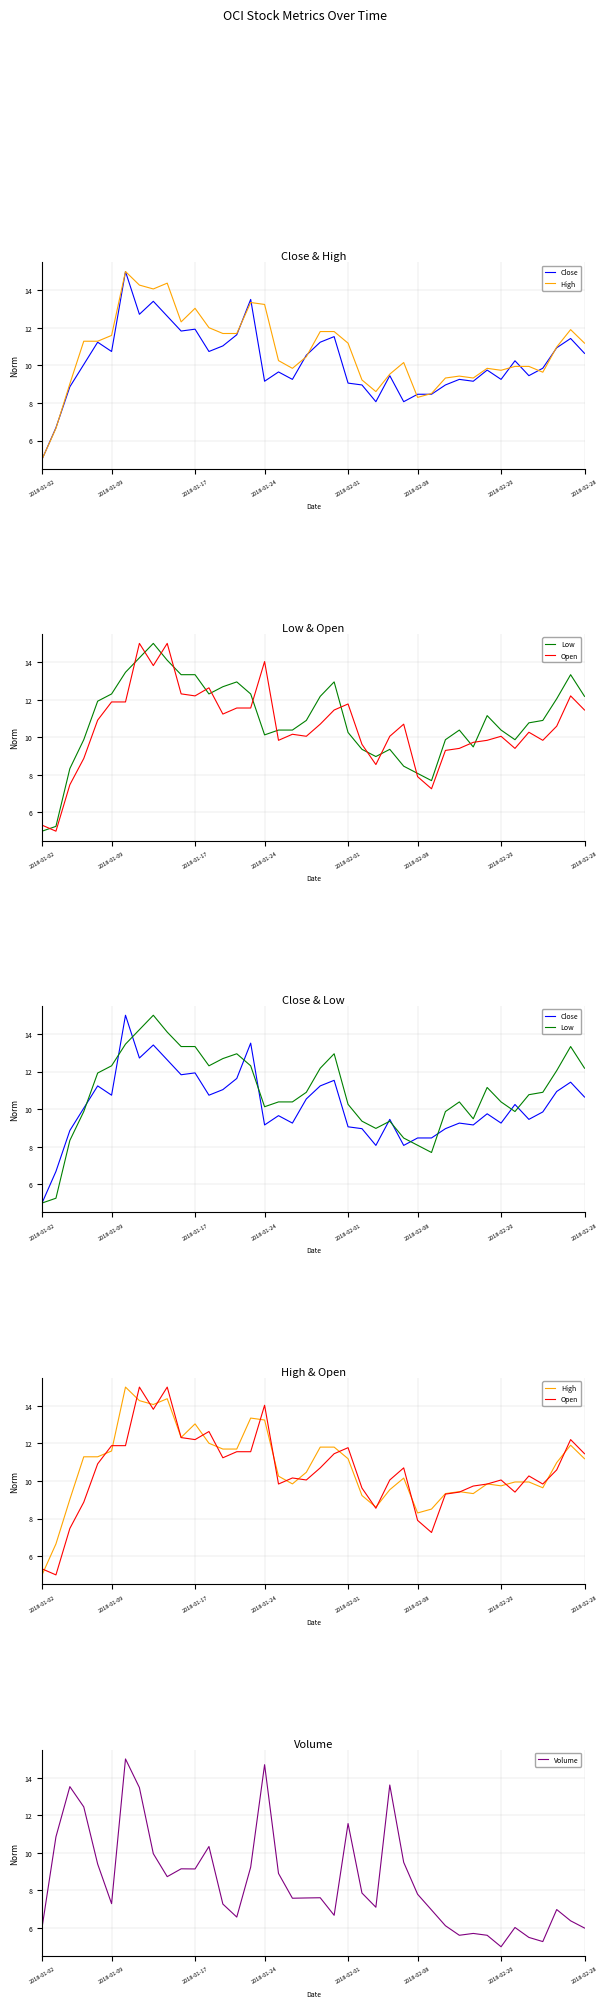

What is the minimum value for Volume?

5.0